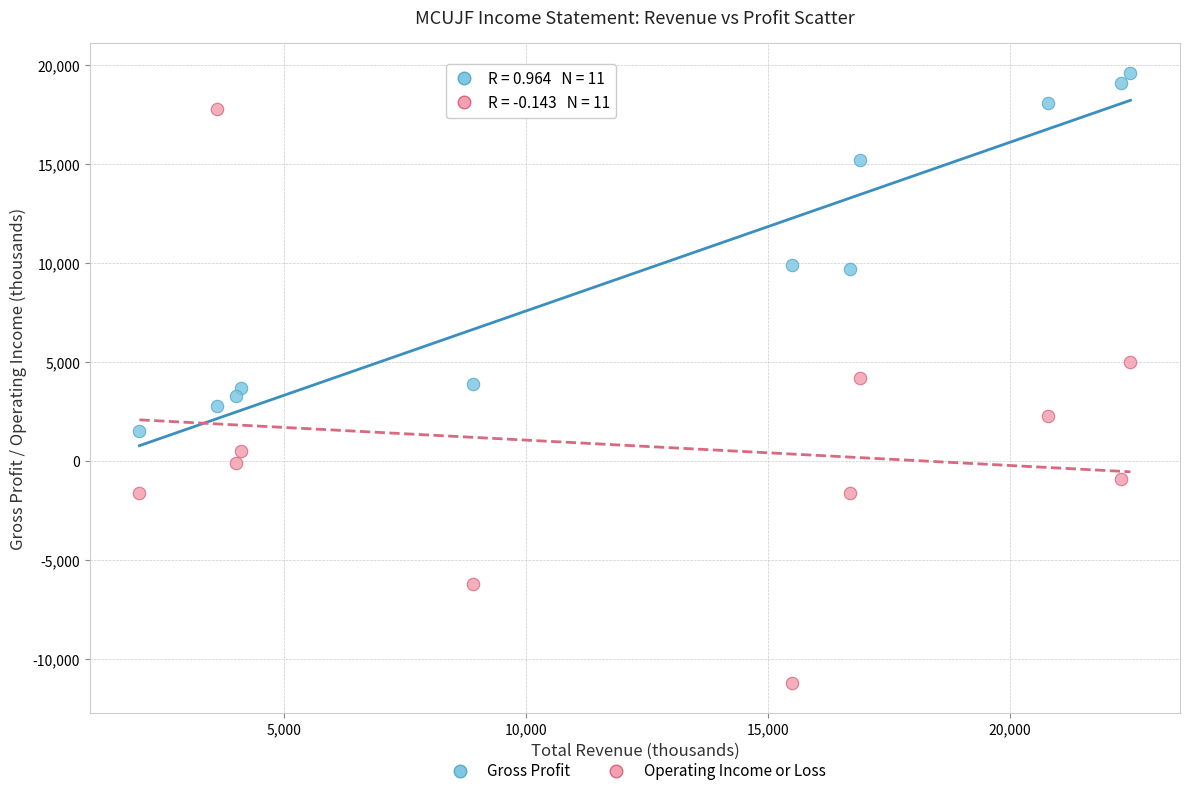

Across all data points, what is the range of Y values (max minus min)?

30800